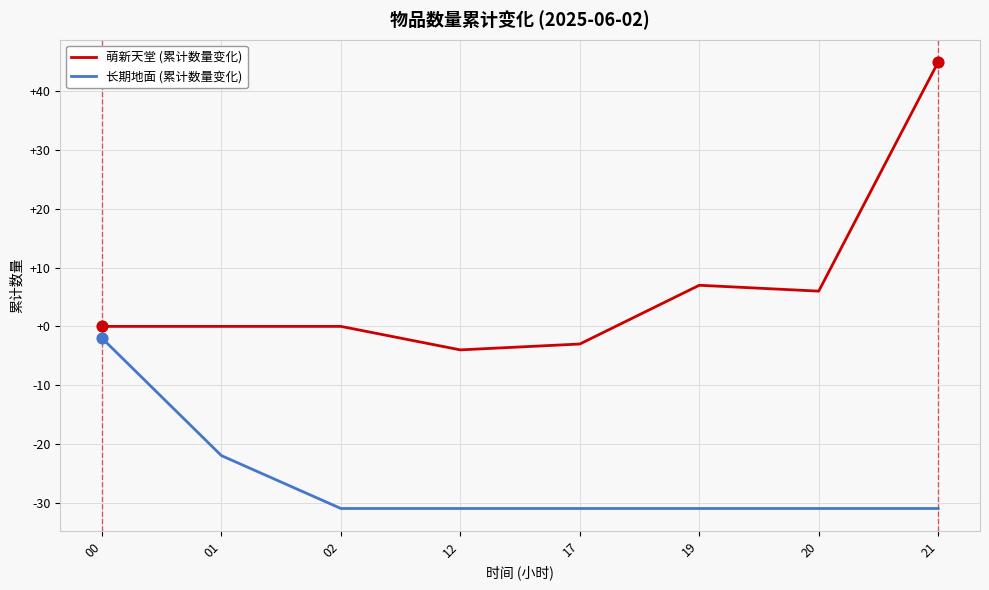

What are all the series names shown in the legend?

萌新天堂 (累计数量变化), 长期地面 (累计数量变化)